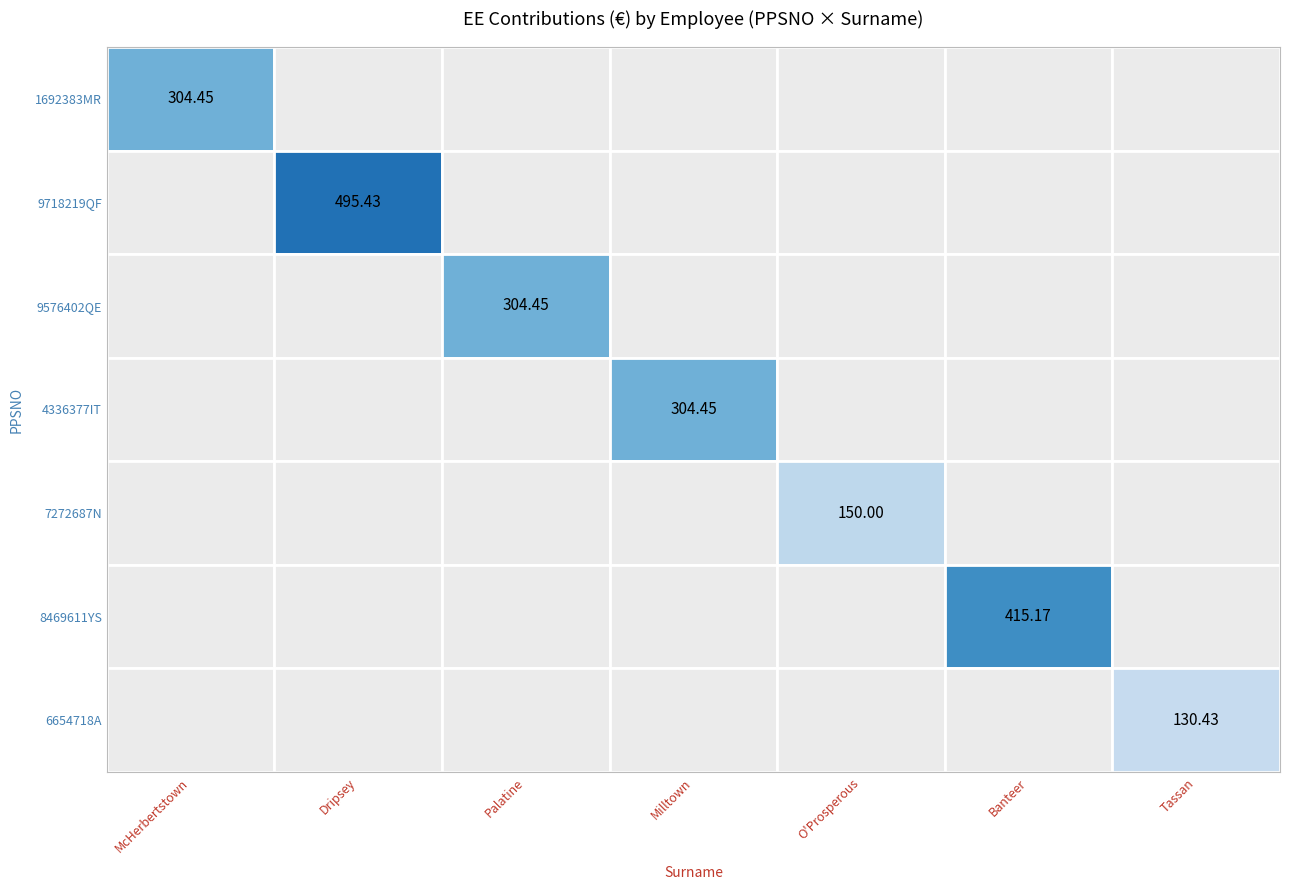

Is the value of McHerbertstown at 5 greater than the value of Dripsey at 0?

Yes